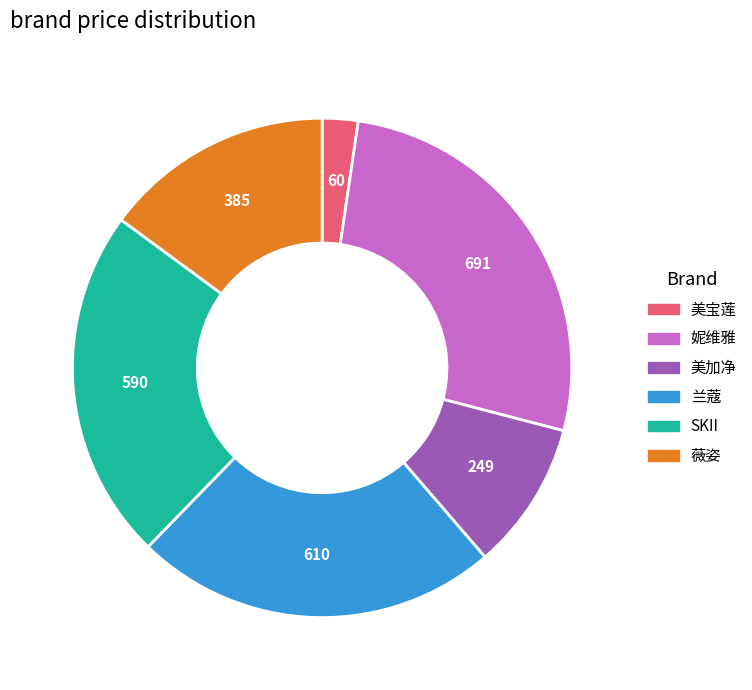

Is there any slice that represents more than half of the pie?

No